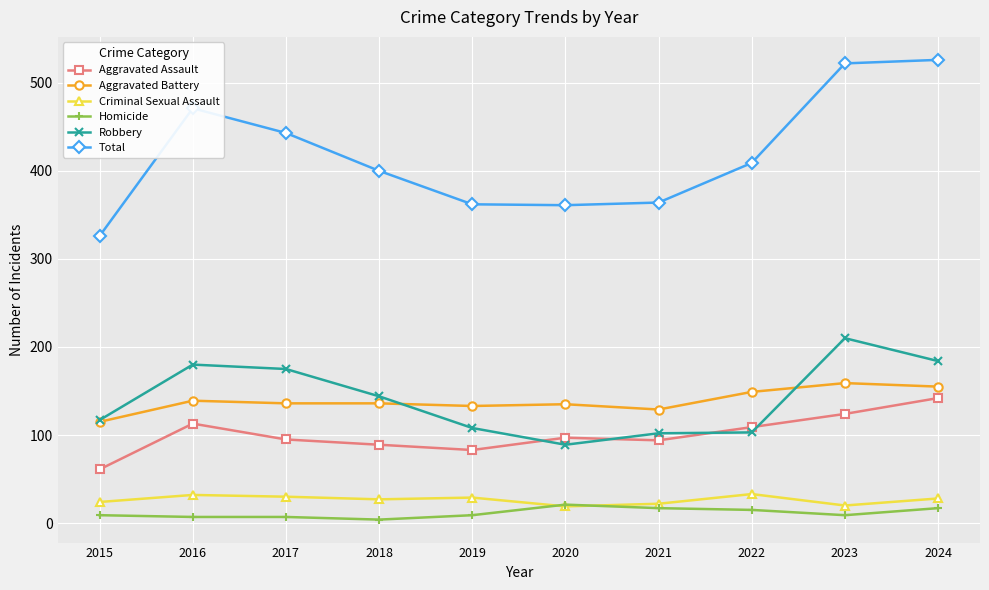

What is the sum of all Aggravated Assault values?

1007